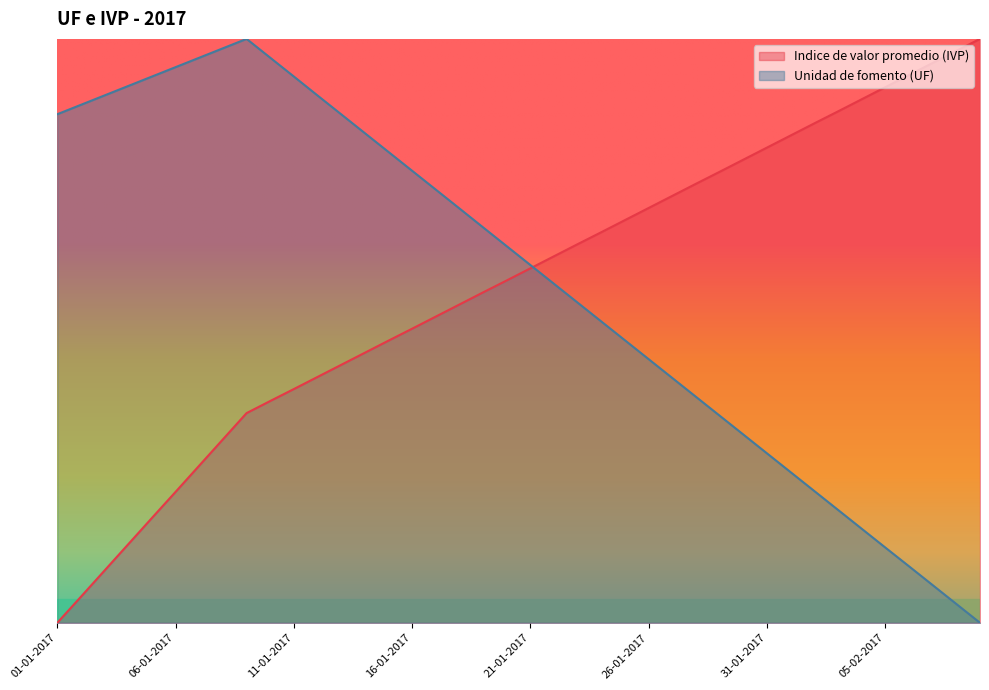

How many values in the Unidad de fomento (UF) series exceed 27464?

20